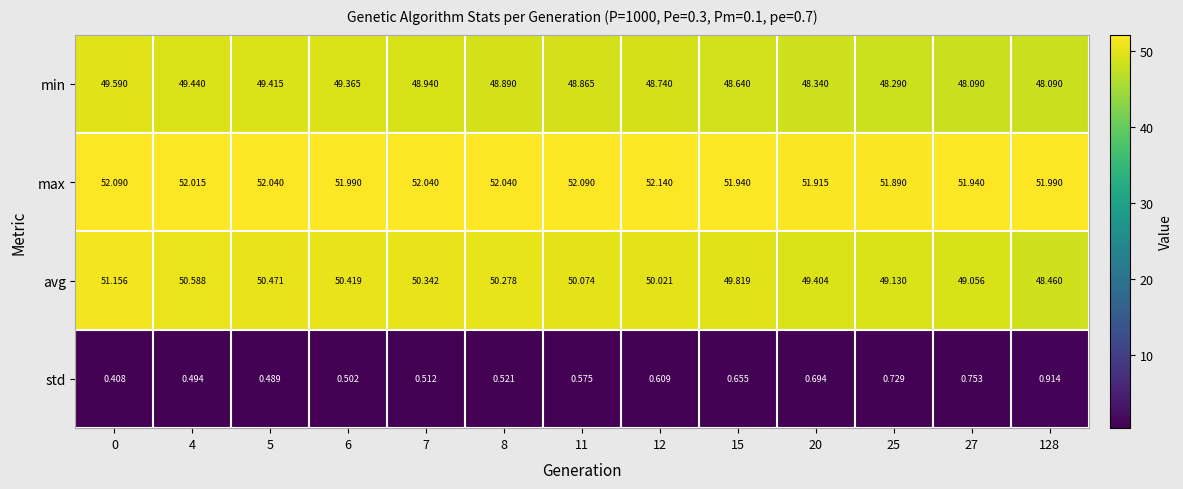

Which series has the largest total across all categories?

max